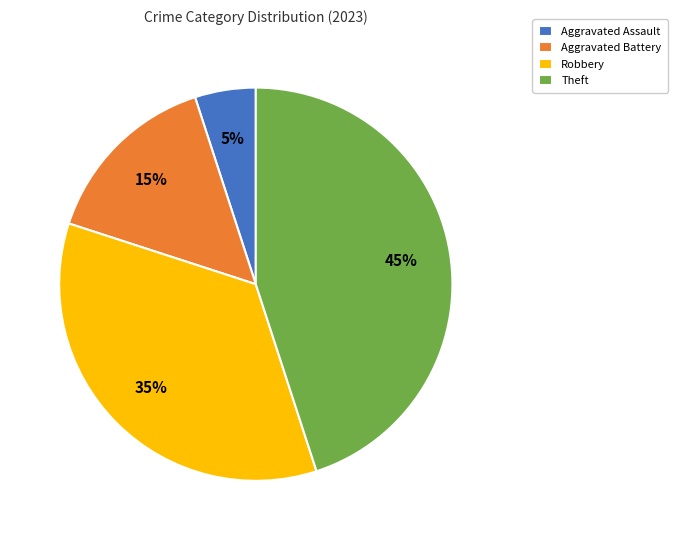

What percentage is the Aggravated Assault slice, to the nearest percent?

5%